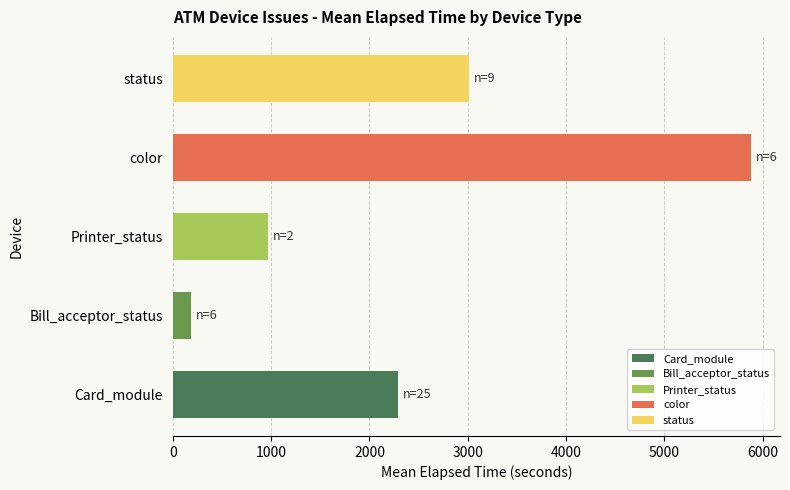

How many values exceed 2285?

3